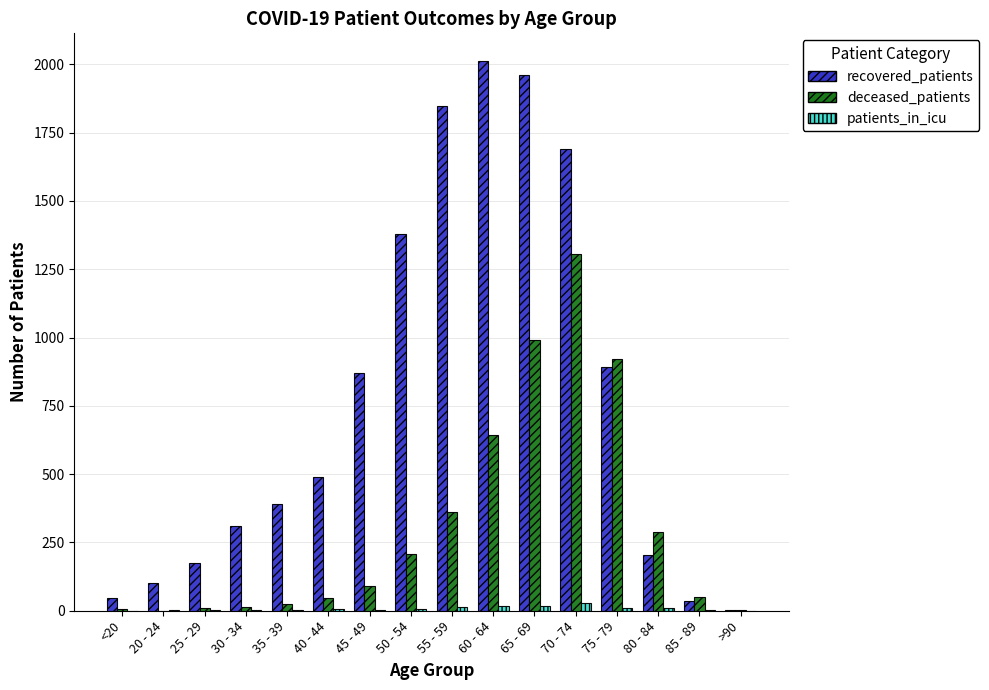

Which series has the largest total across all categories?

recovered_patients